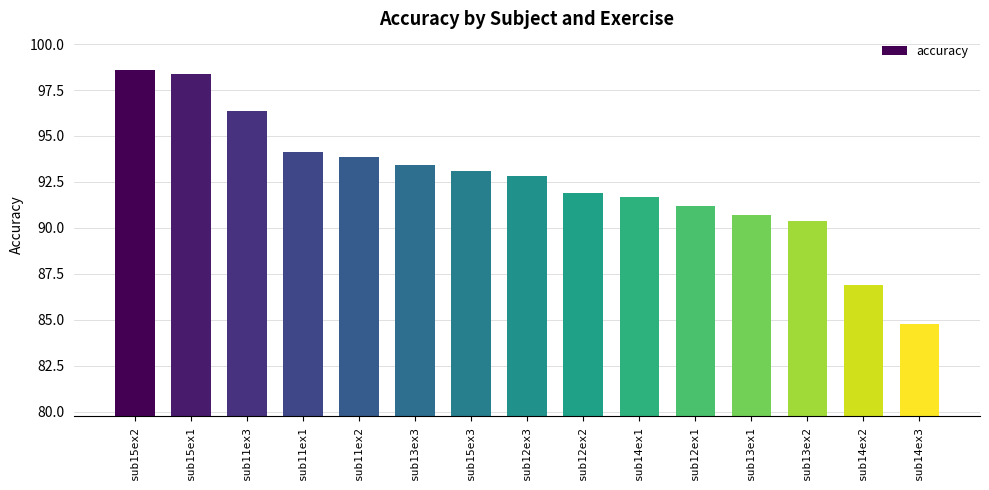

What is the label of the 10th bar from the right?

sub13ex3